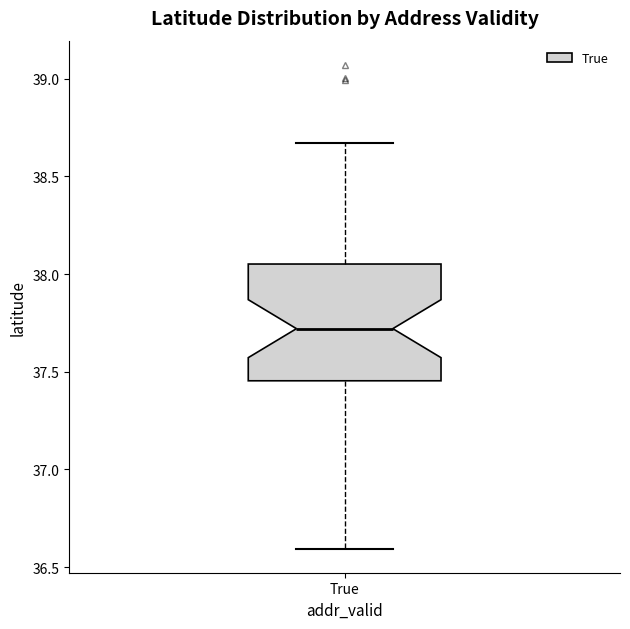

Read this box plot against the y-axis: the position of the median line, the range covered by the box, and the ends of both whiskers. The values are not printed on the chart, so give them approximately, as read against the axis.

median 37.70, box 37.45 to 38.05, whiskers 36.60 to 38.65